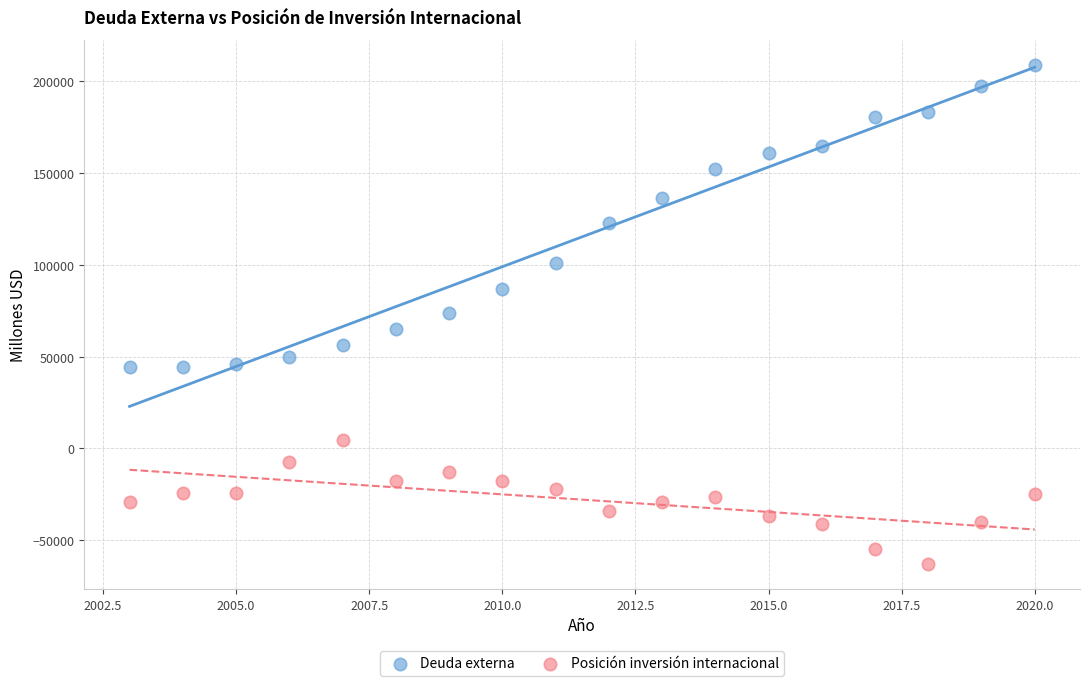

Which series contains the highest Y value?

Deuda externa